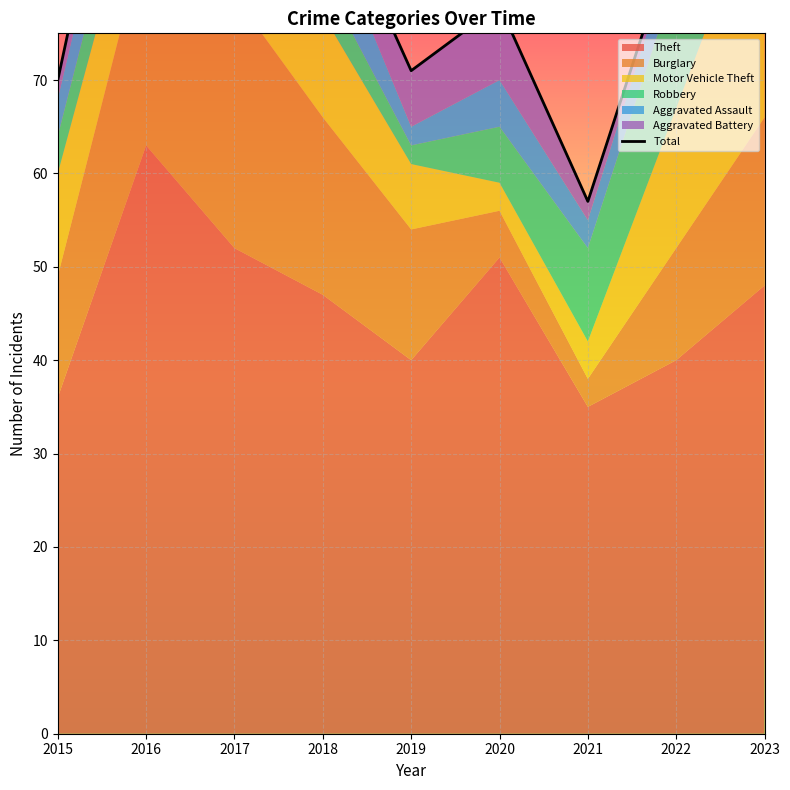

What is the value of the 9th point from the left?

104